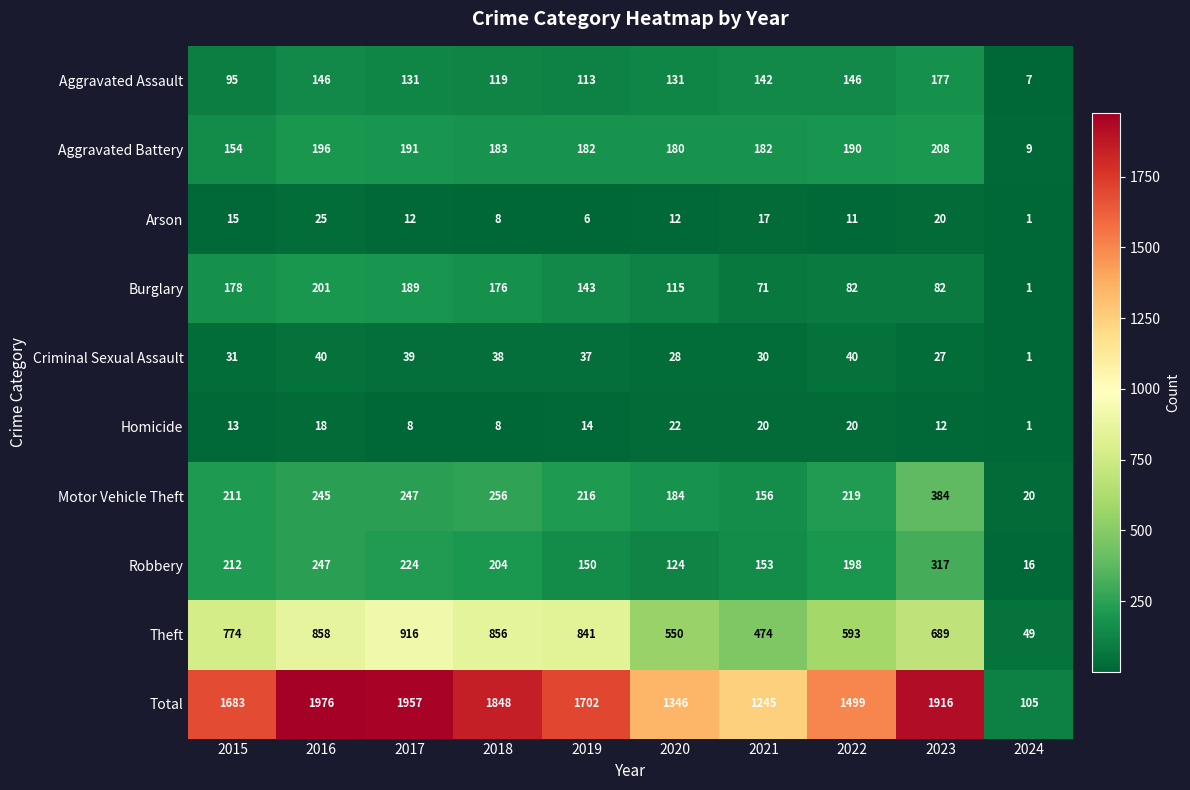

Between 2016 and 2017, which series saw the biggest shift?

Theft